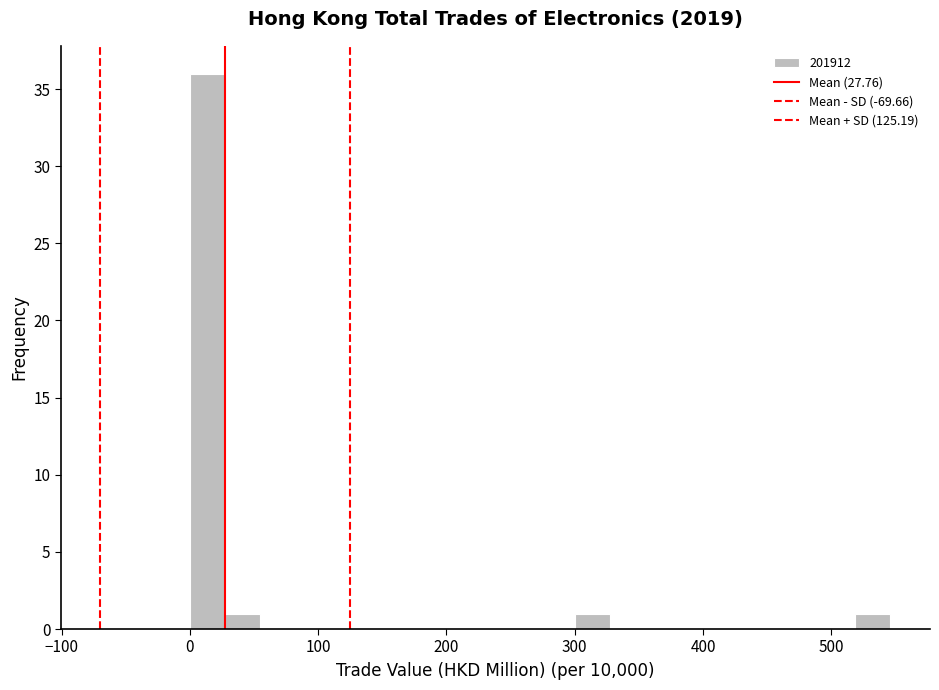

Read against the x-axis, roughly where is the centre of the tallest bar?

10